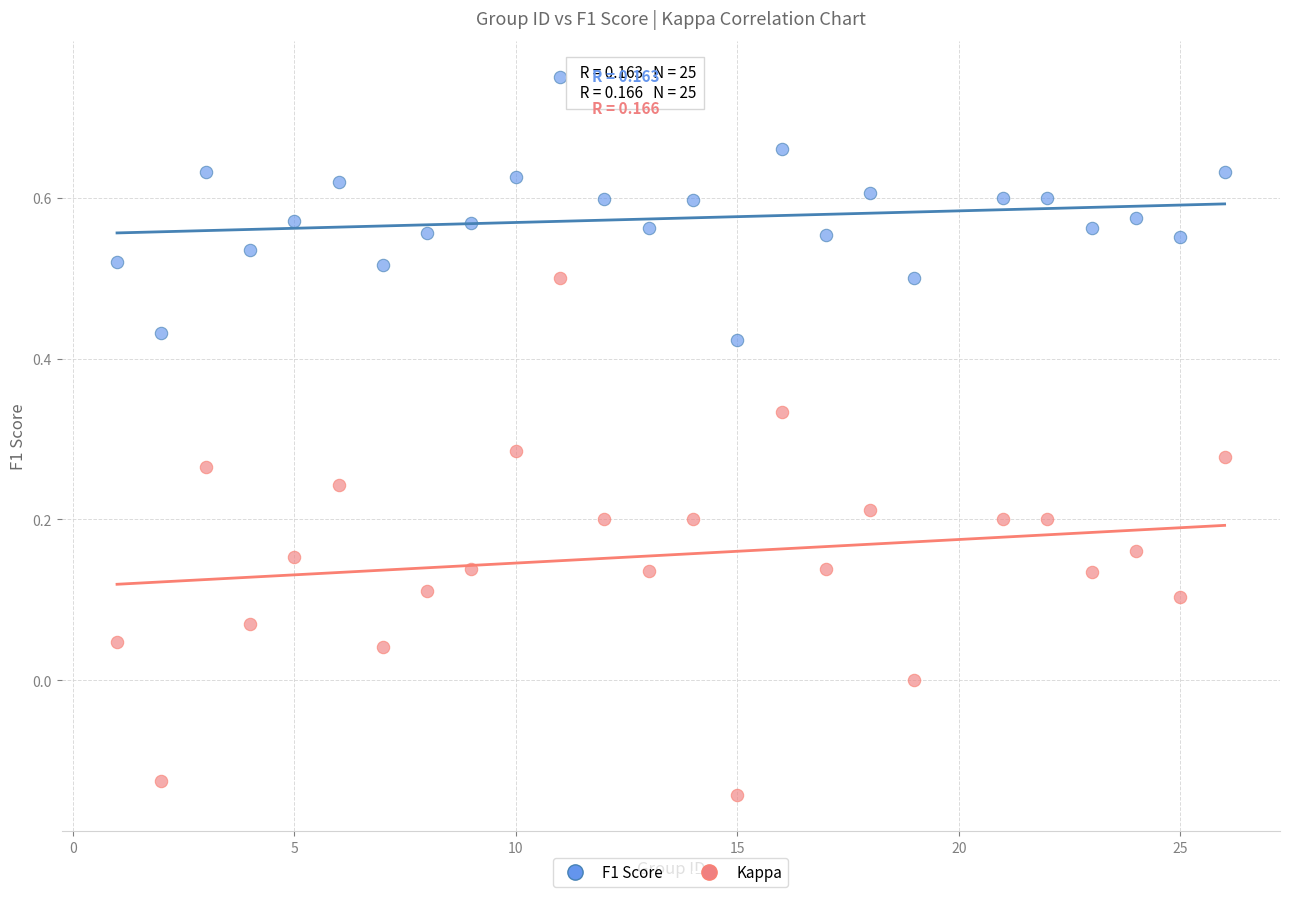

Which series has the largest Y range (max minus min)?

Kappa